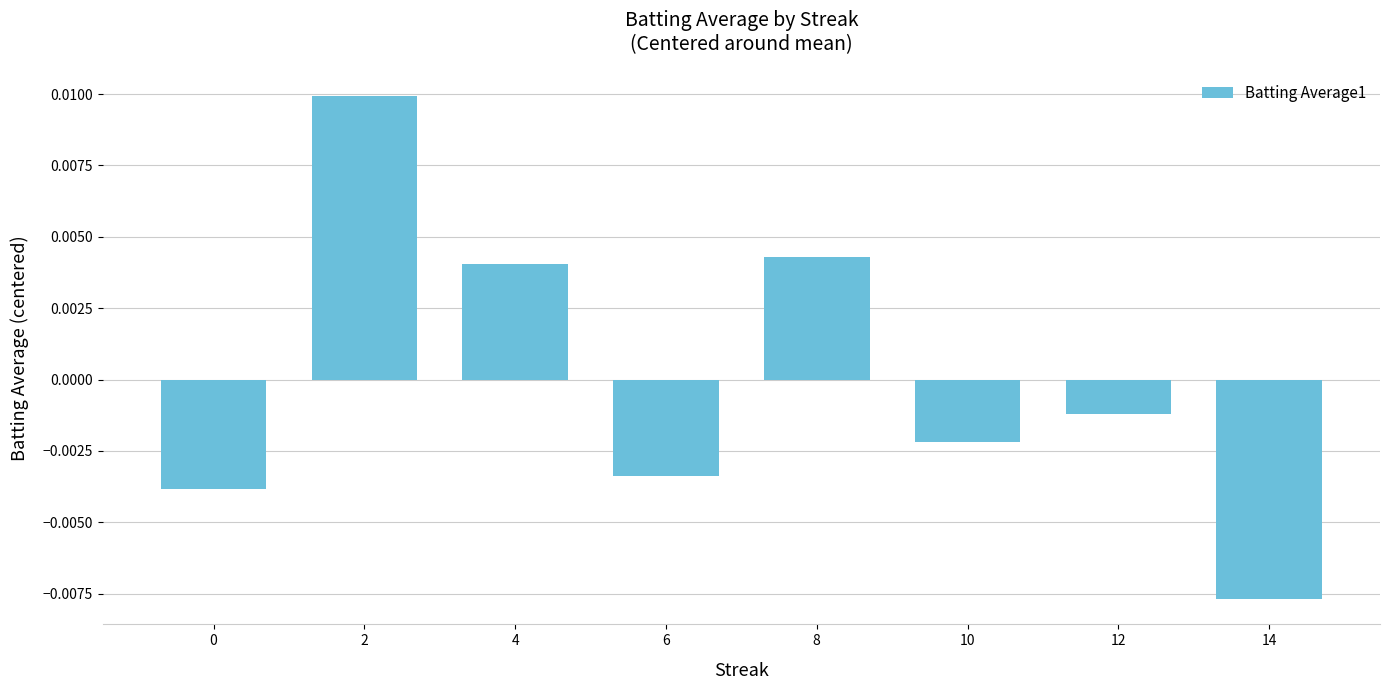

How many data points does each series have?

8